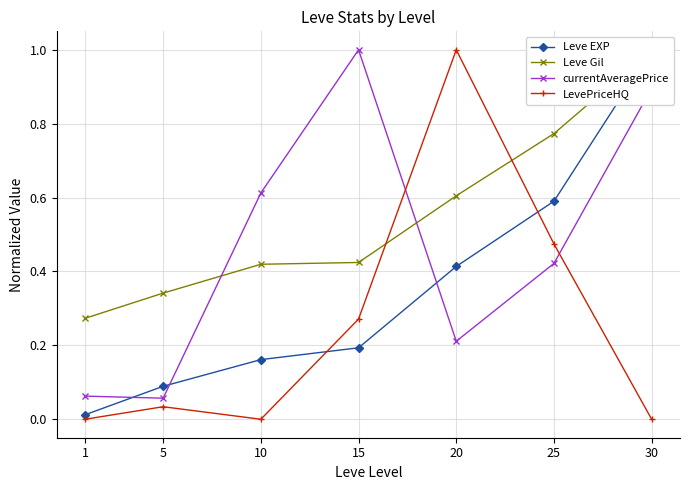

Reading left to right, what are all the values shown in this chart?

Leve EXP: 1=0.0	5=0.1	10=0.2	15=0.2	20=0.4	25=0.6	30=1.0
Leve Gil: 1=0.3	5=0.3	10=0.4	15=0.4	20=0.6	25=0.8	30=1.0
currentAveragePrice: 1=0.1	5=0.1	10=0.6	15=1.0	20=0.2	25=0.4	30=0.9
LevePriceHQ: 1=0.0	5=0.0	10=0.0	15=0.3	20=1.0	25=0.5	30=0.0